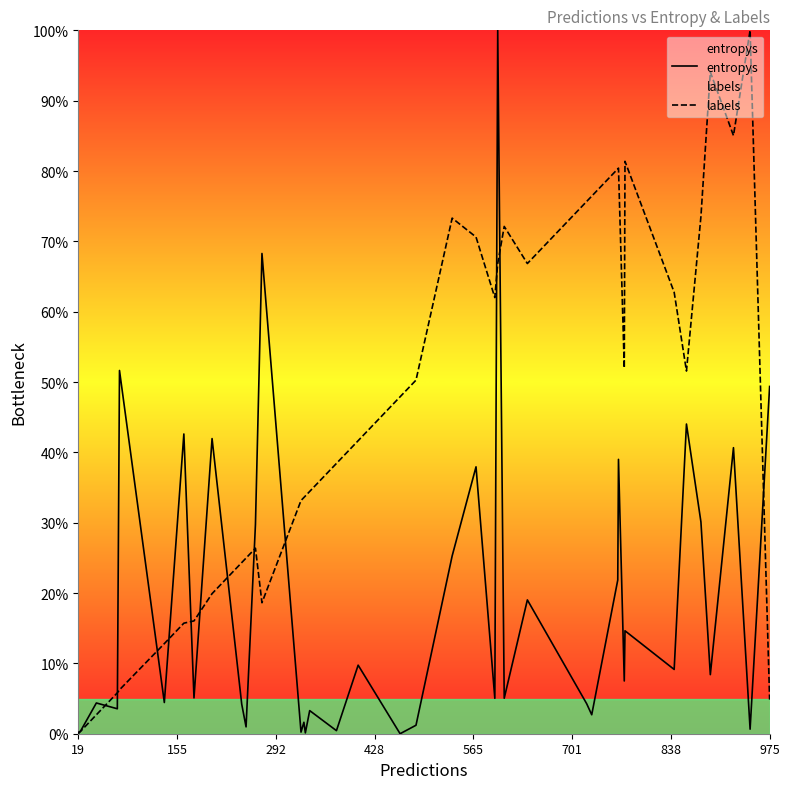

At which label is entropys closest to 50?

975